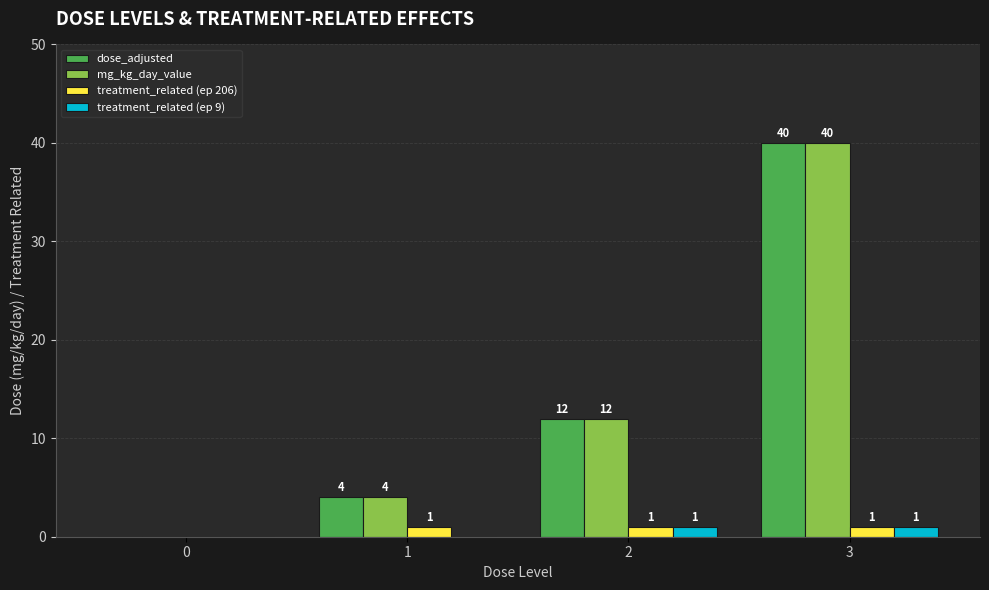

How many positive values does the mg_kg_day_value series have?

3